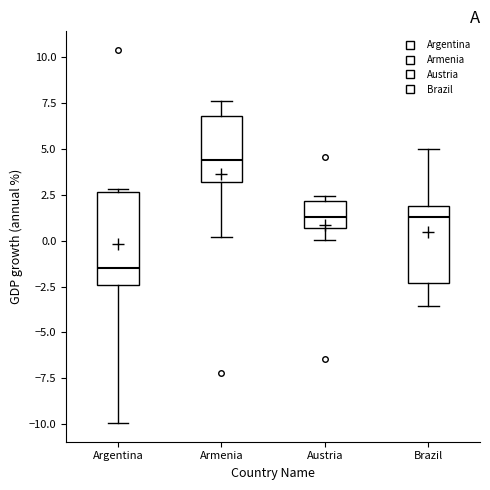

Reading left to right, read every box against the y-axis: the position of its median line, the range the box covers, and the ends of its whiskers. The values are not printed on the chart, so give them approximately, as read against the axis.

Argentina: median -1.5, box -2.5 to 2.5, whiskers -10.0 to 3.0
Armenia: median 4.5, box 3.0 to 7.0, whiskers 0.0 to 7.5
Austria: median 1.5, box 0.5 to 2.0, whiskers 0.0 to 2.5
Brazil: median 1.5, box -2.5 to 2.0, whiskers -3.5 to 5.0